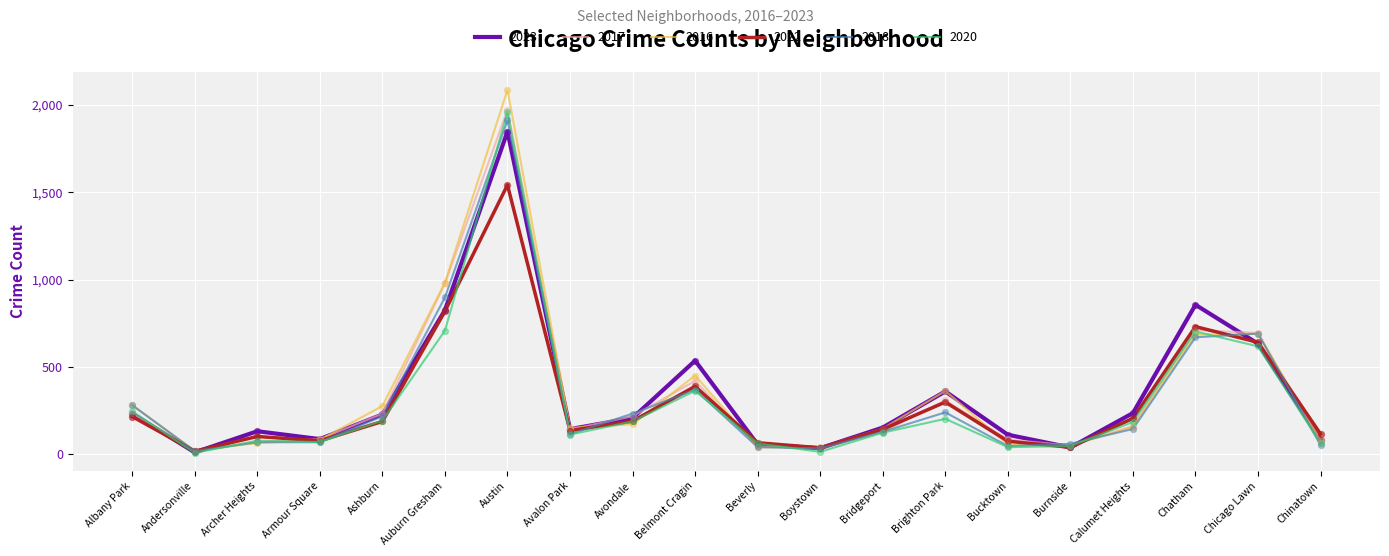

Which series has the largest range (max minus min)?

2016